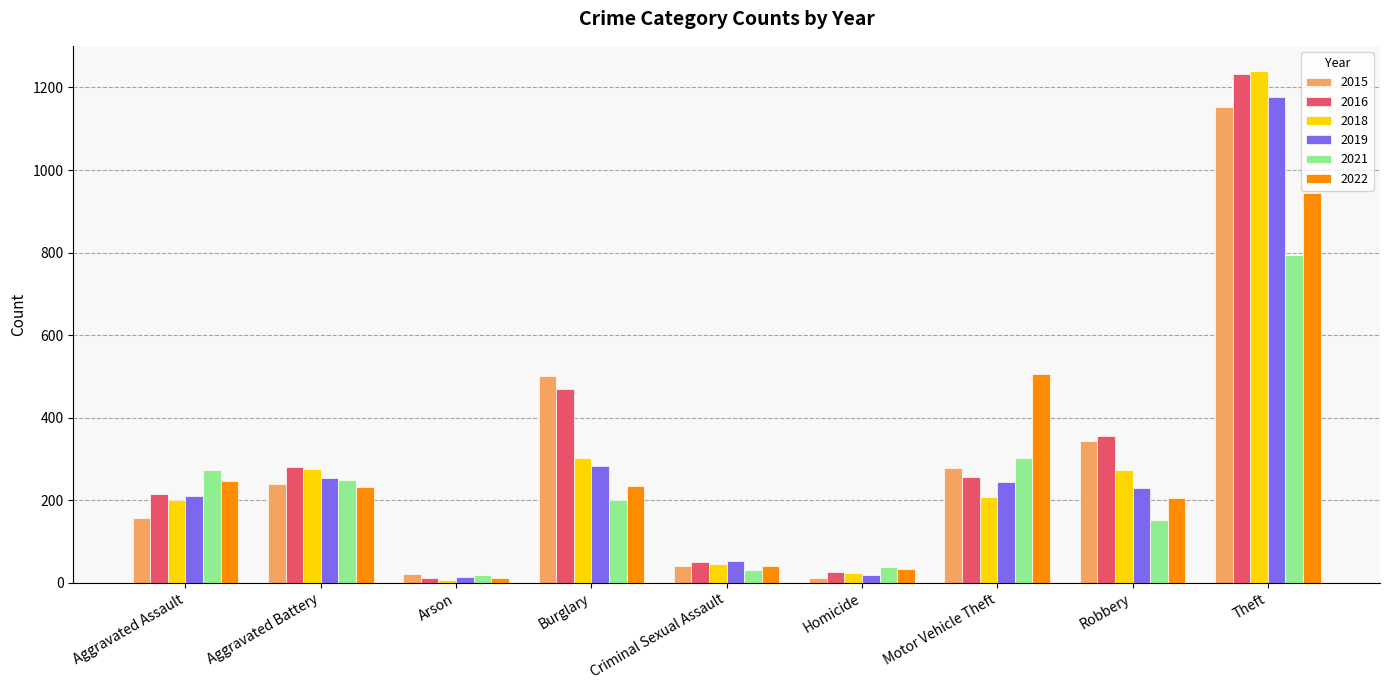

What is the sum of all 2016 values?

2893